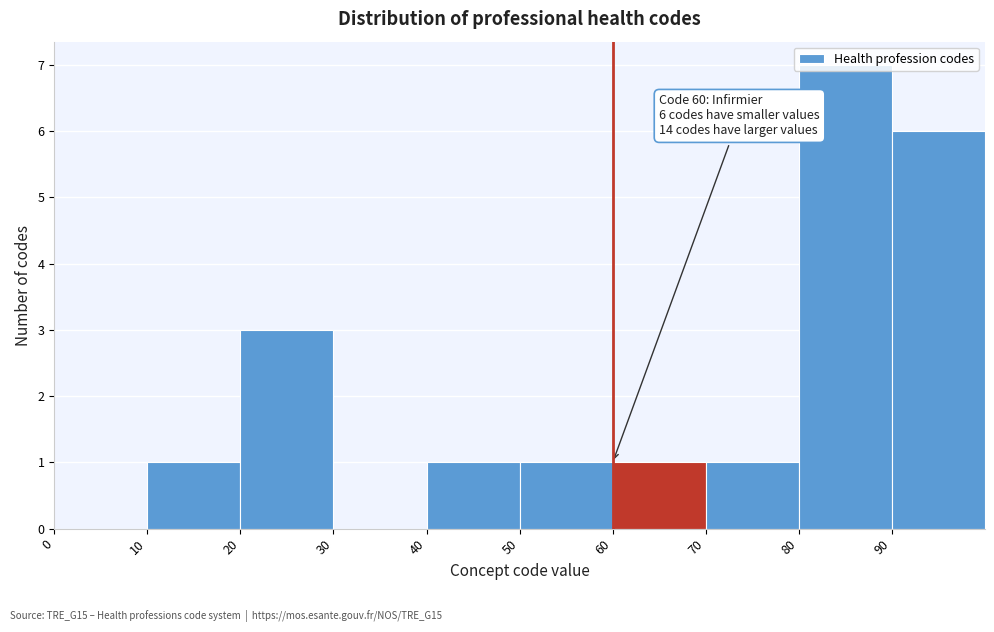

Over which range of the x-axis is the bar tallest?

80 to 90